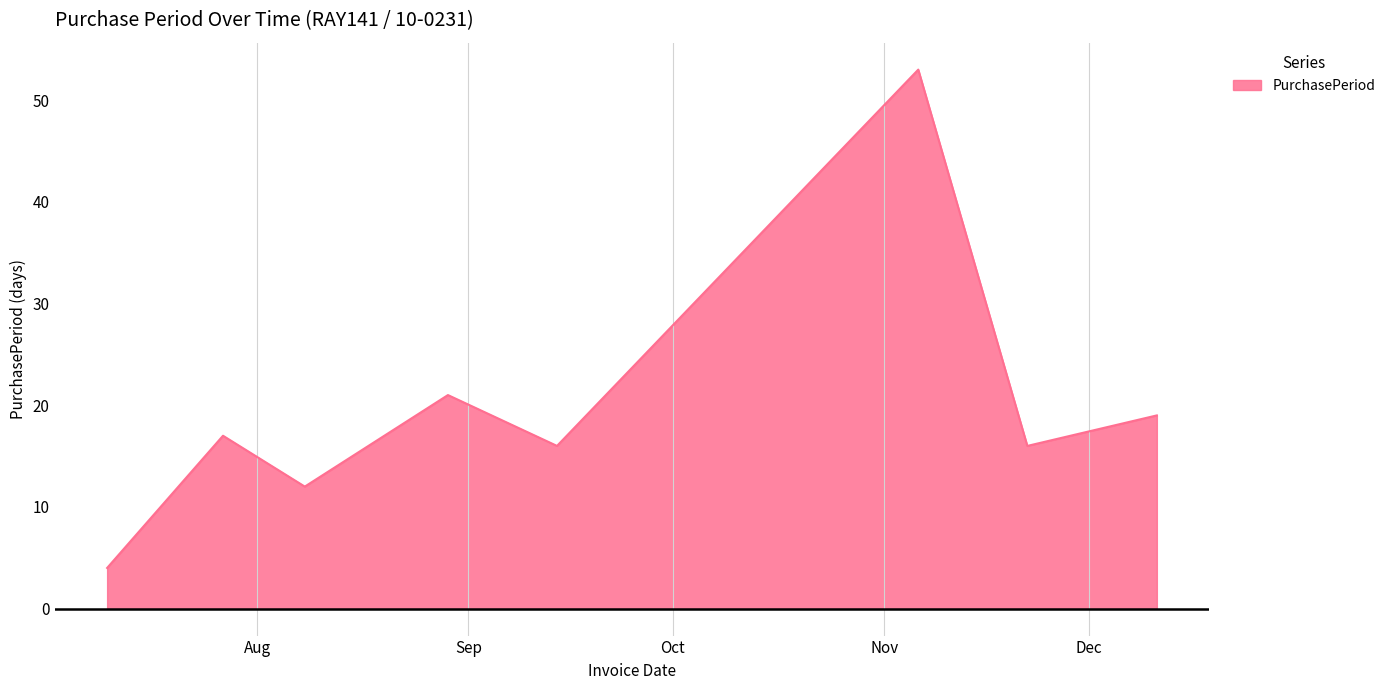

What is the difference between the second highest and second lowest values?

9